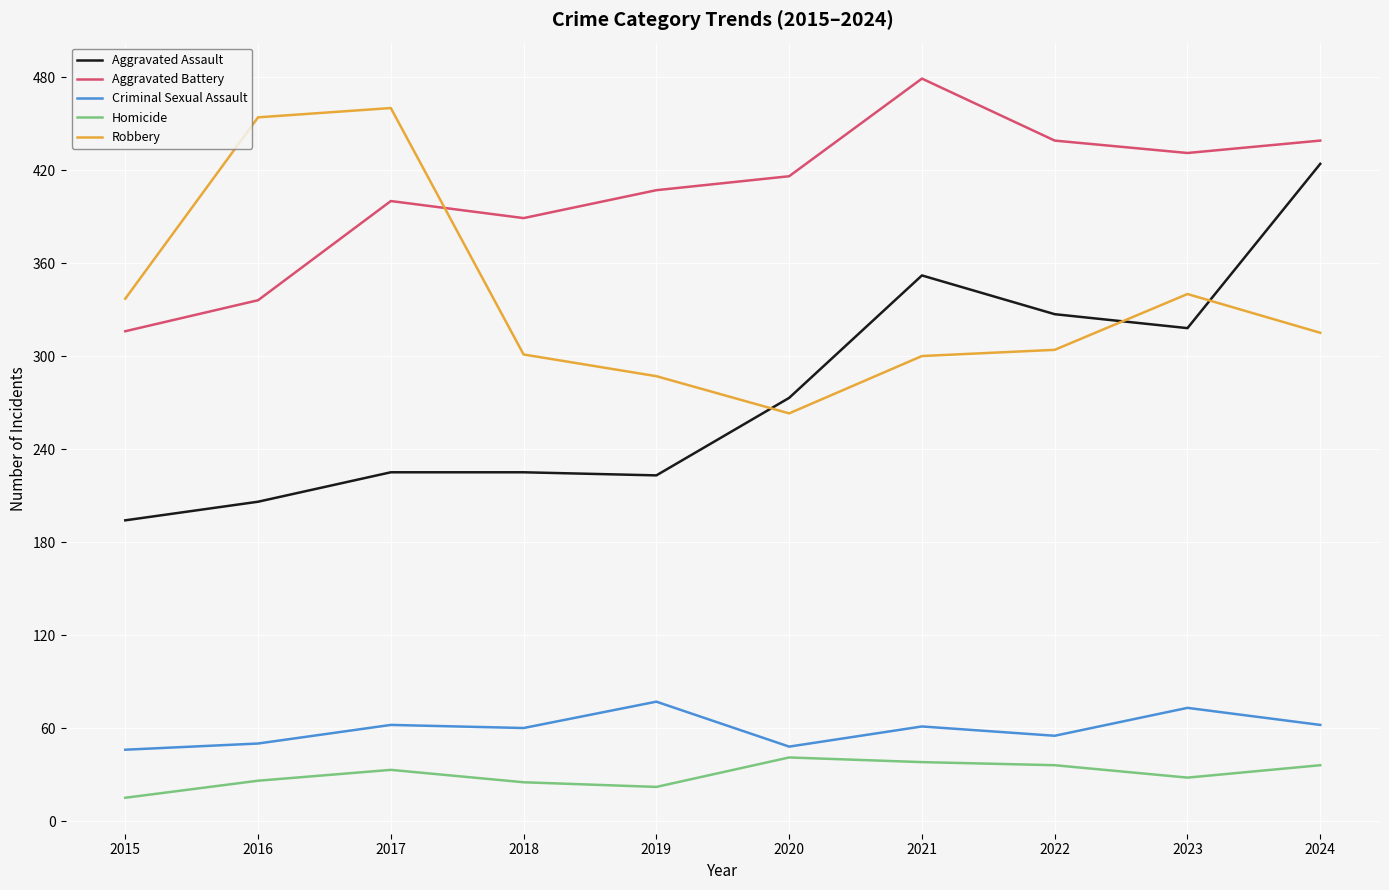

In Robbery, how many points are lower than both neighbors (excluding endpoints)?

1